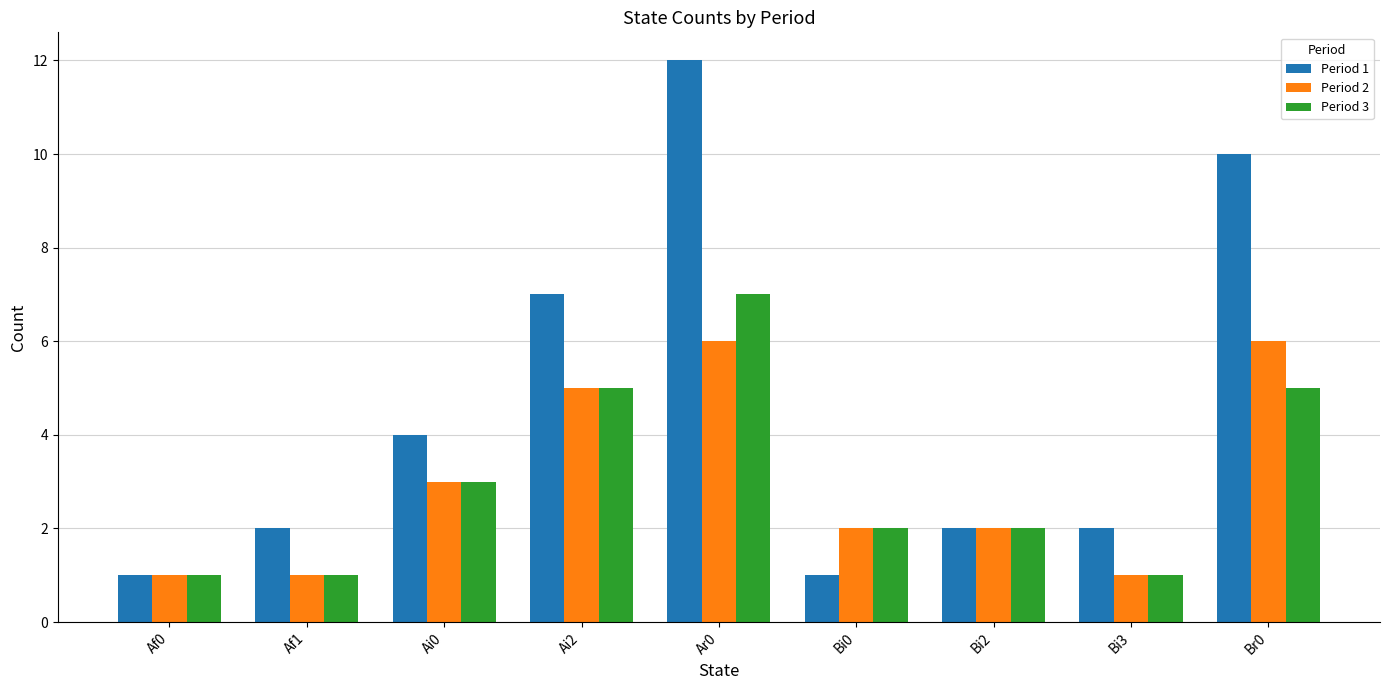

What is the total value across all series at Af0?

3